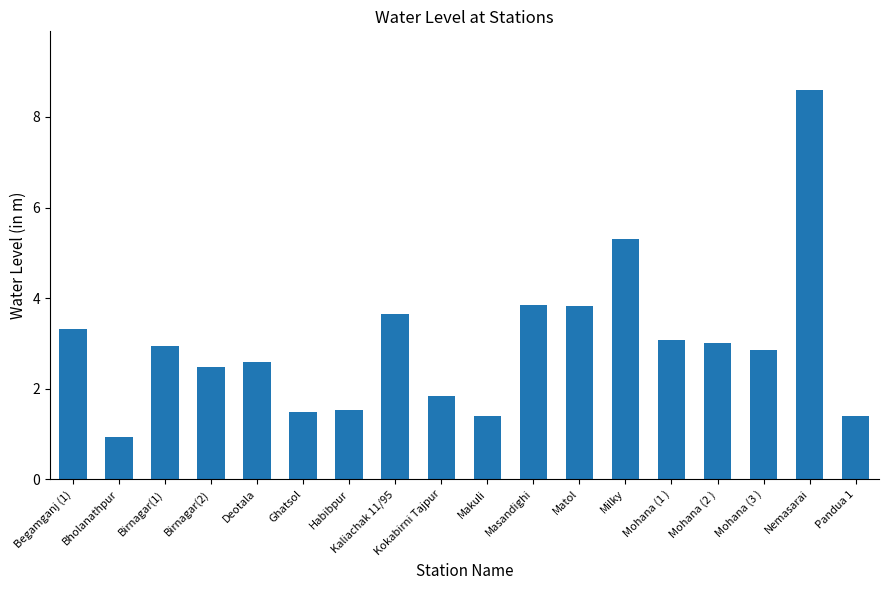

What is the difference between the maximum and minimum values?

7.7